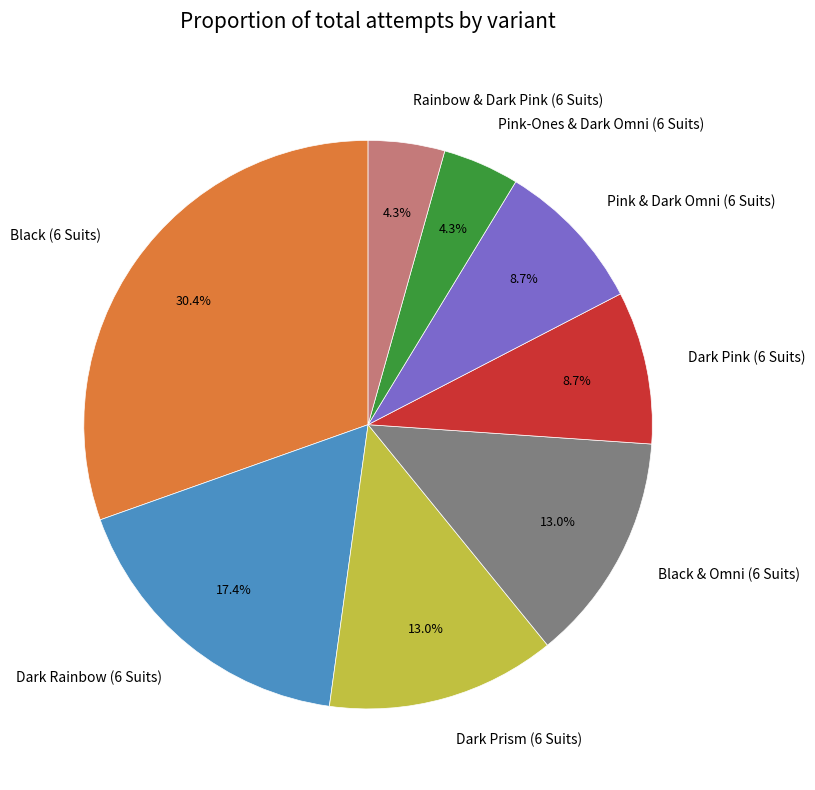

Combined, do Pink-Ones & Dark Omni (6 Suits) and Dark Pink (6 Suits) account for over 50%?

No